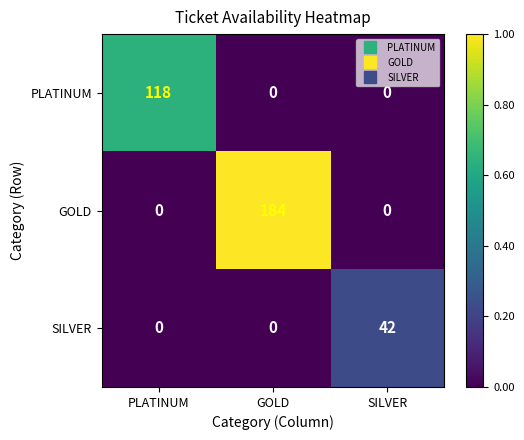

How many GOLD values are between 0 and 184?

3